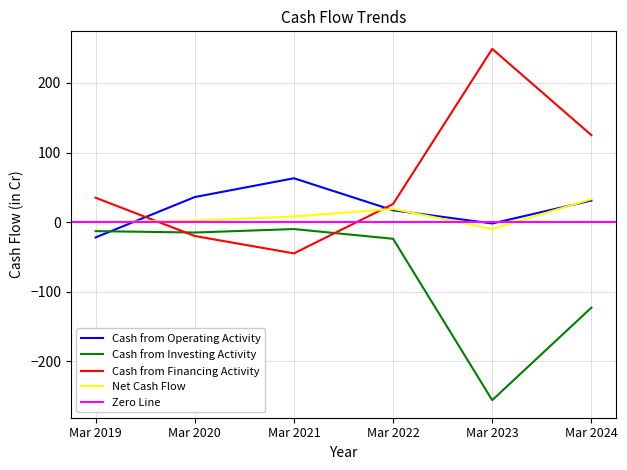

At which label does Cash from Financing Activity first exceed 35?

Mar 2023